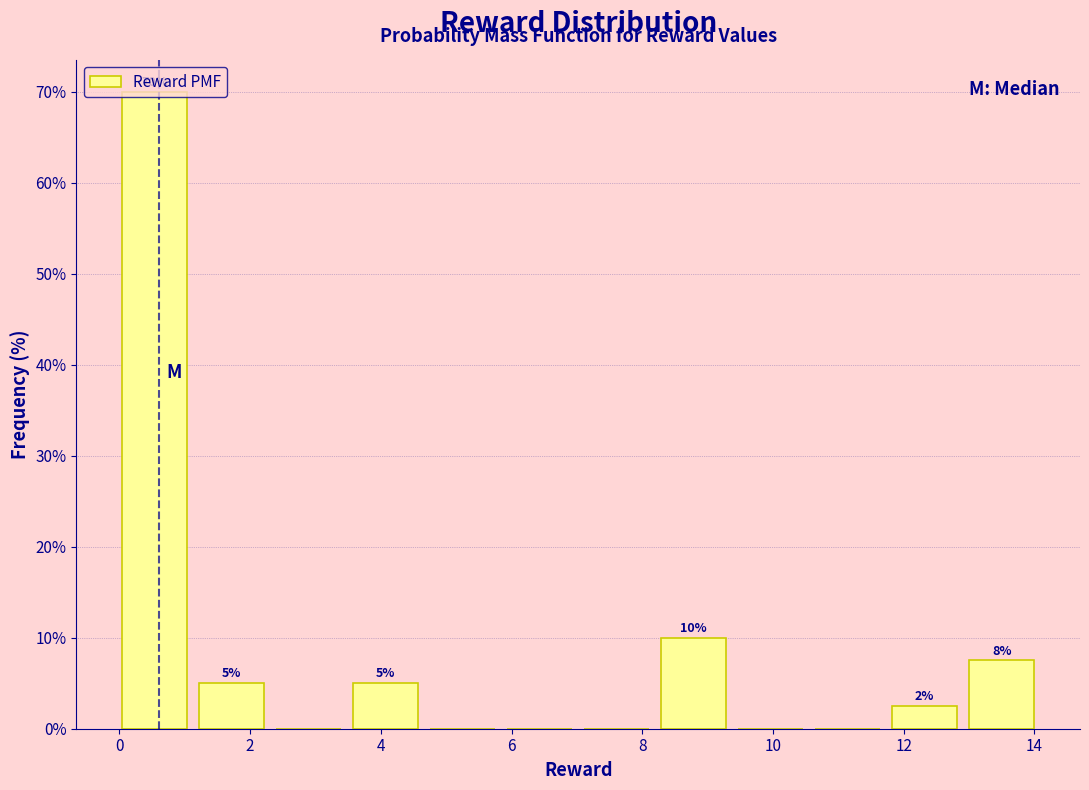

Over which range of the x-axis is the bar tallest?

0.0 to 1.2